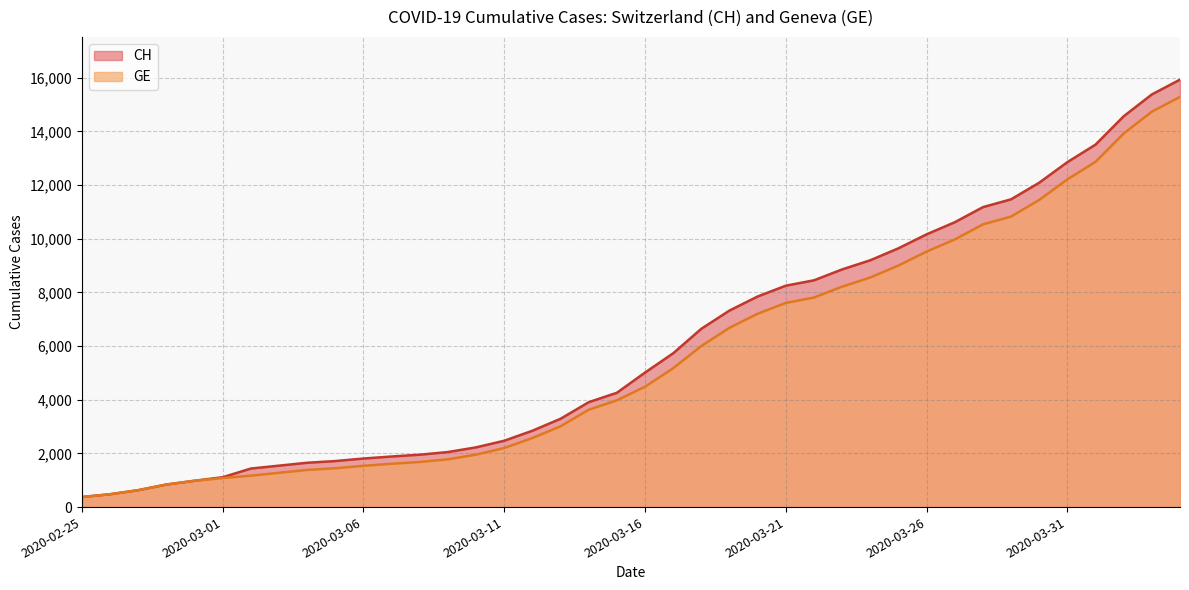

Which has a higher value, 2020-03-09 or 2020-03-10?

2020-03-10